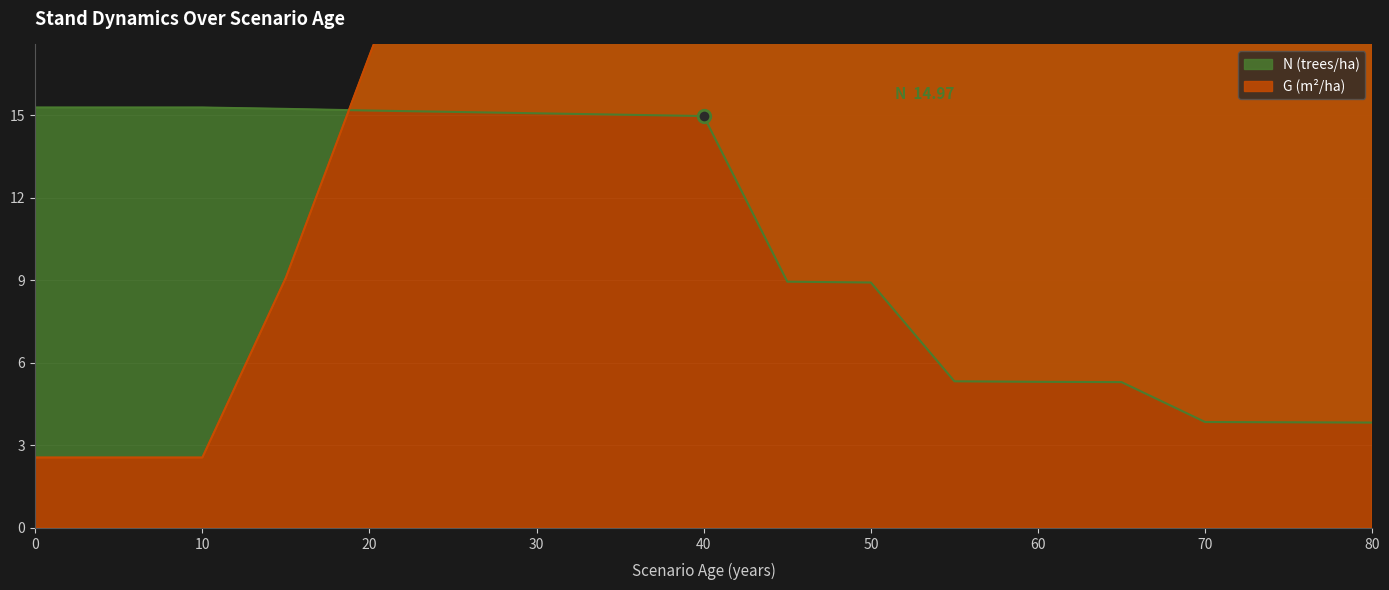

After their last crossing, which series has the higher values: N or G?

G